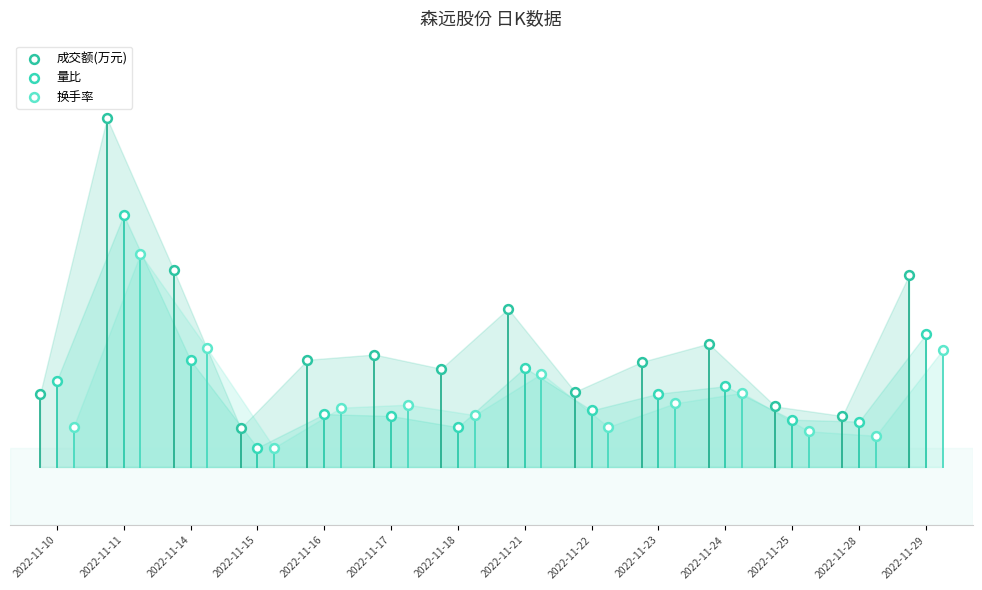

Which series contains the highest Y value?

成交额(万元)